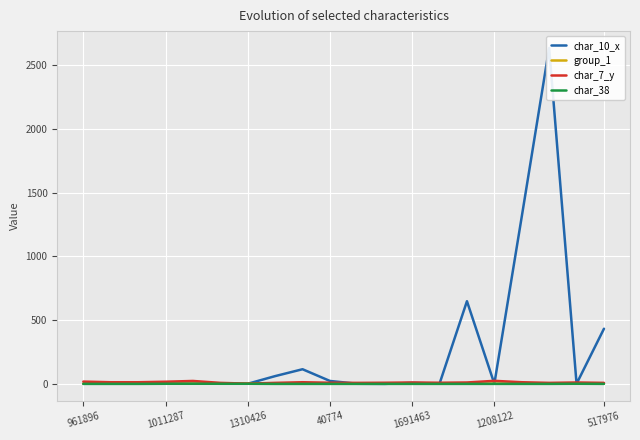

Where does the char_10_x series first go above 2?

7